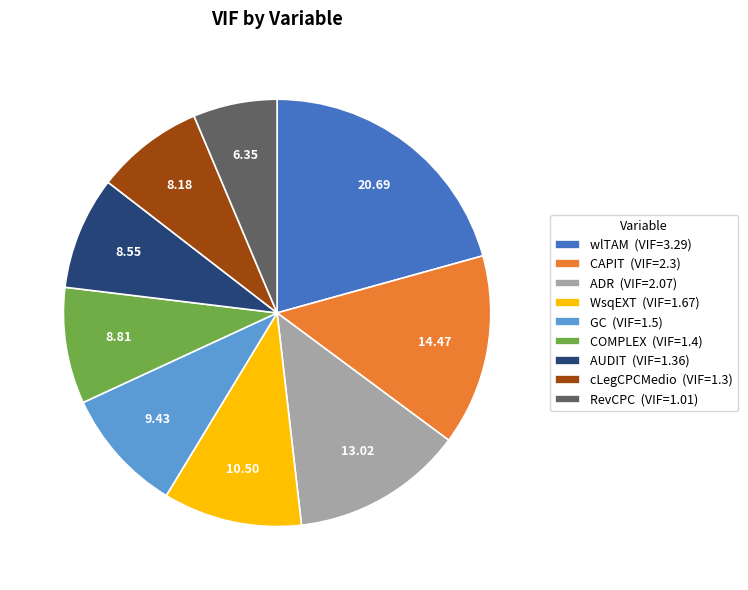

Which slice is the smallest?

RevCPC